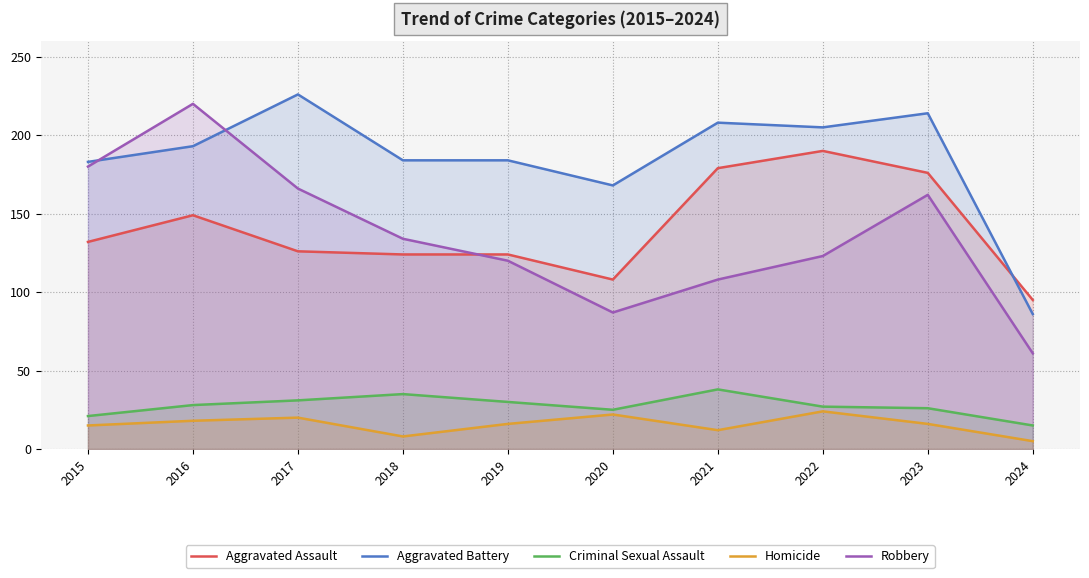

Reading left to right, transcribe all the data shown in this chart.

Aggravated Assault: 2015=132	2016=149	2017=126	2018=124	2019=124	2020=108	2021=179	2022=190	2023=176	2024=95
Aggravated Battery: 2015=183	2016=193	2017=226	2018=184	2019=184	2020=168	2021=208	2022=205	2023=214	2024=86
Criminal Sexual Assault: 2015=21	2016=28	2017=31	2018=35	2019=30	2020=25	2021=38	2022=27	2023=26	2024=15
Homicide: 2015=15	2016=18	2017=20	2018=8	2019=16	2020=22	2021=12	2022=24	2023=16	2024=5
Robbery: 2015=180	2016=220	2017=166	2018=134	2019=120	2020=87	2021=108	2022=123	2023=162	2024=61